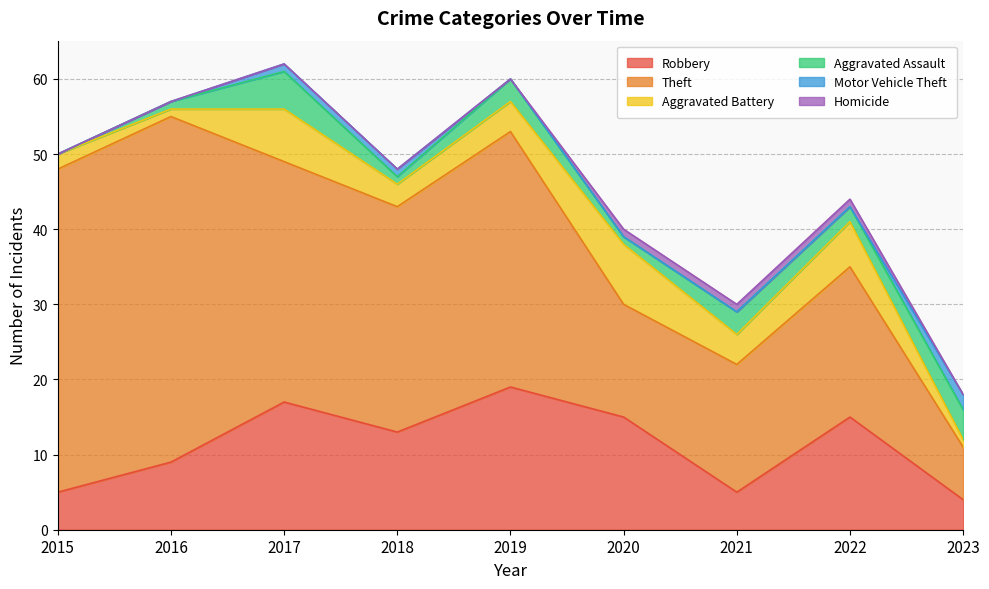

Is the value of Aggravated Battery at 2022 greater than the value of Robbery at 2021?

Yes